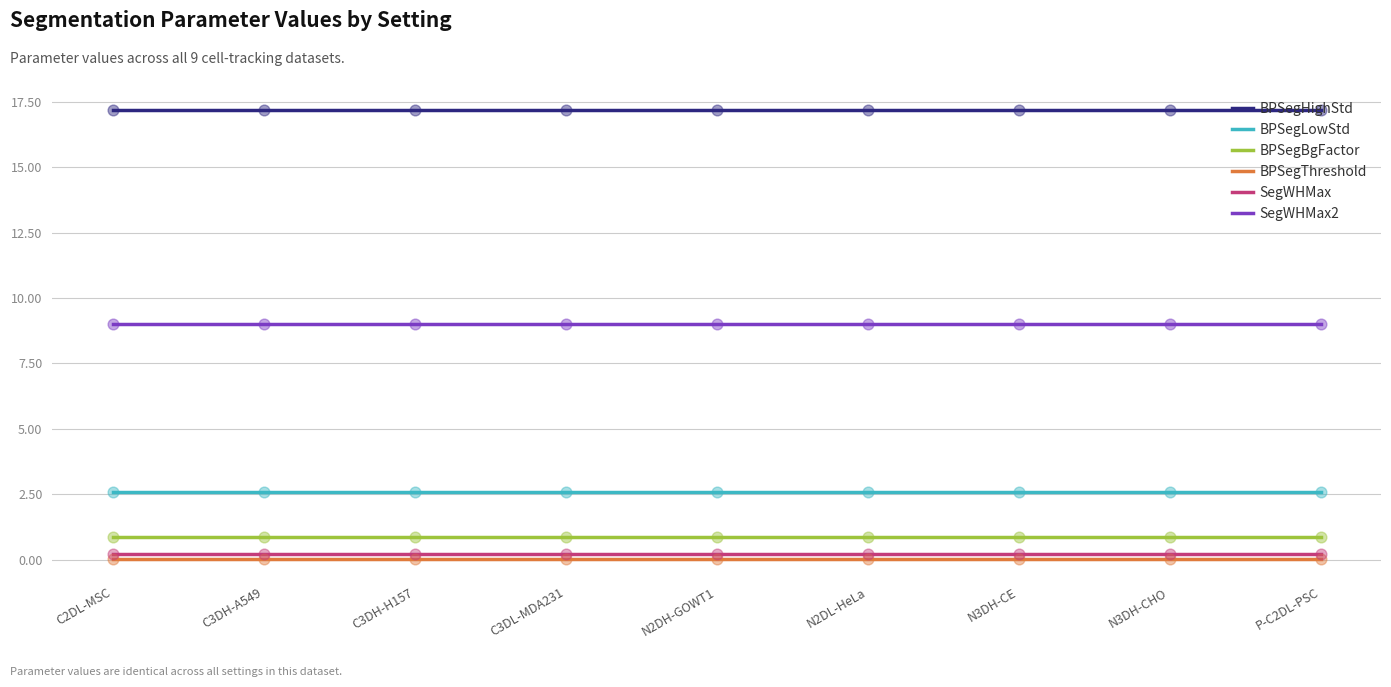

At how many categories does at least one series exceed 14?

9